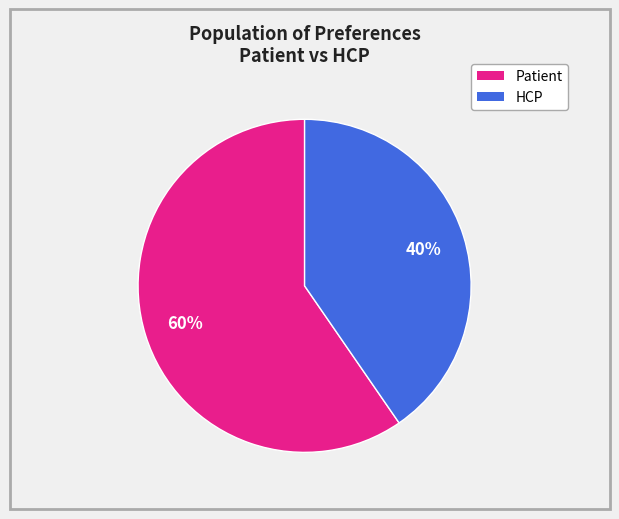

Is there a majority slice in this chart?

Yes